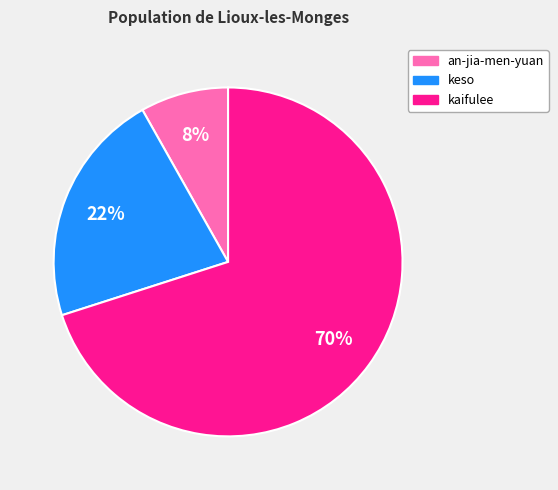

Which category accounts for the majority?

kaifulee